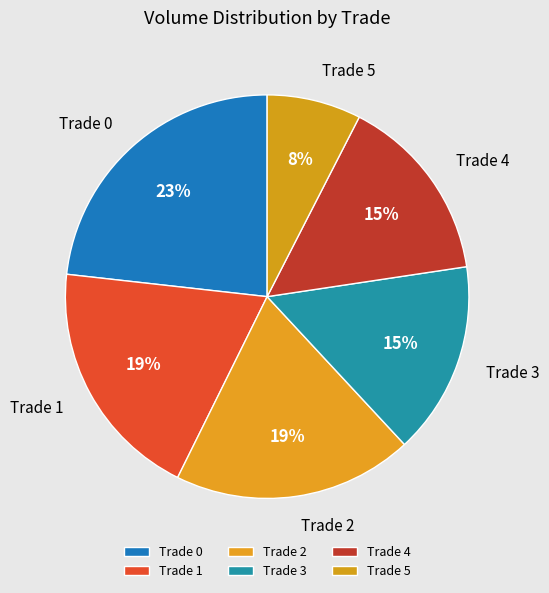

Is there a majority slice in this chart?

No